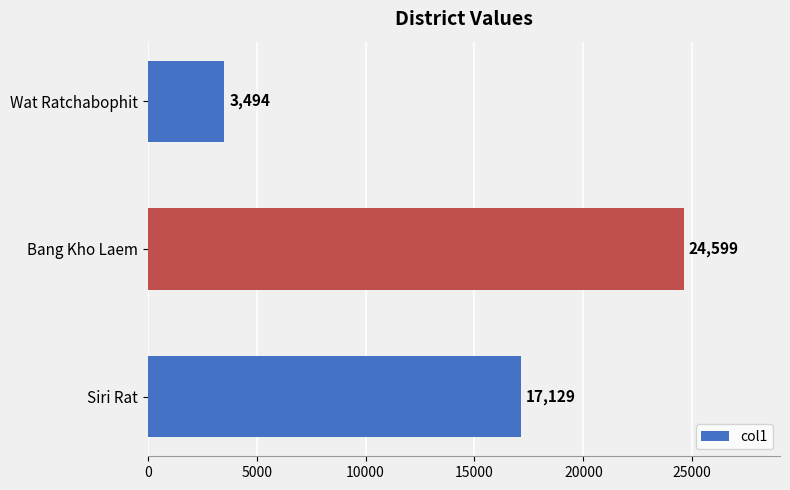

Reading top to bottom, list all the values displayed in this chart.

3494	24599	17129